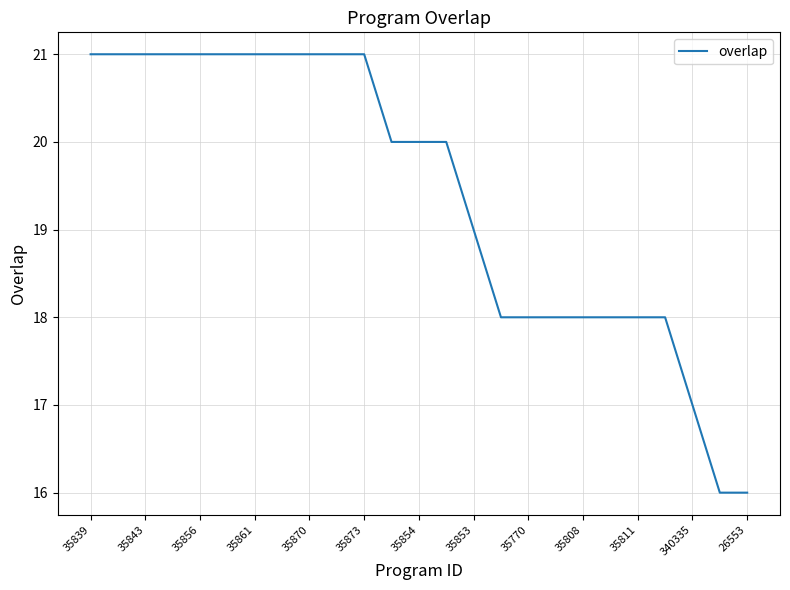

What is the difference between the maximum and minimum values?

5